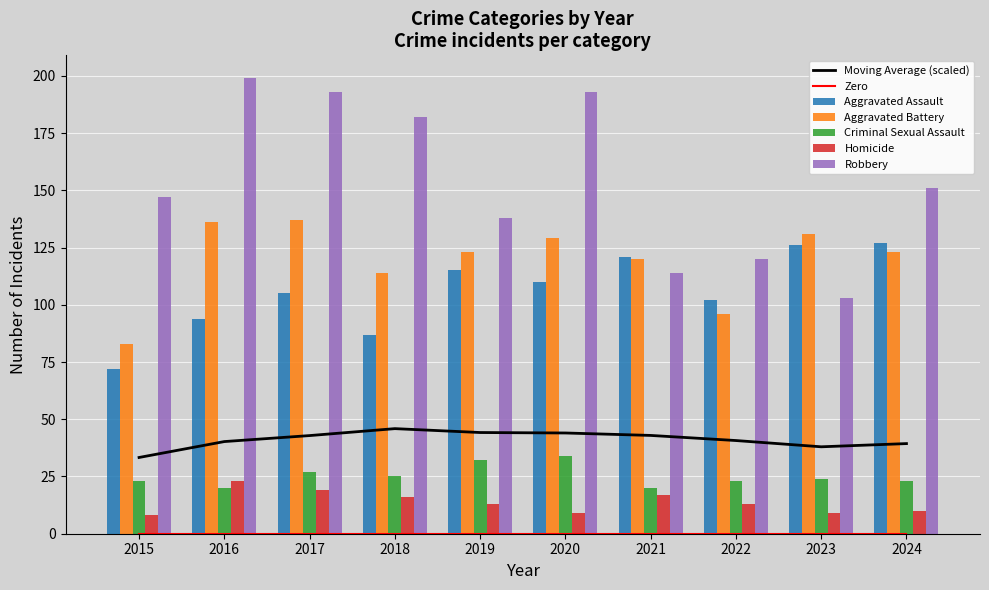

Between 2016 and 2023, which series saw the biggest shift?

Robbery